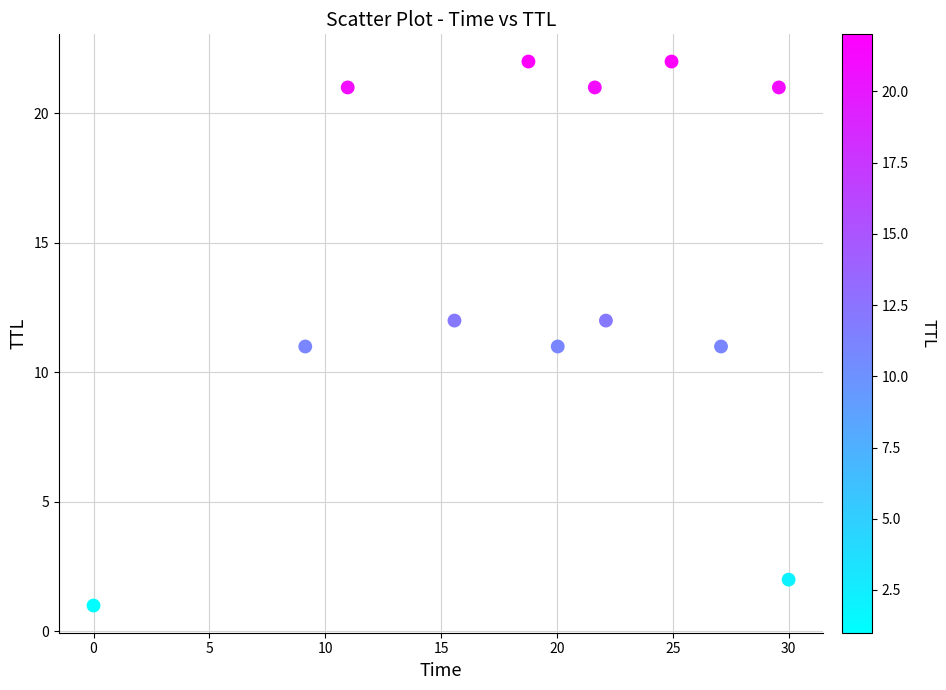

What is the range of Y values (max minus min)?

21